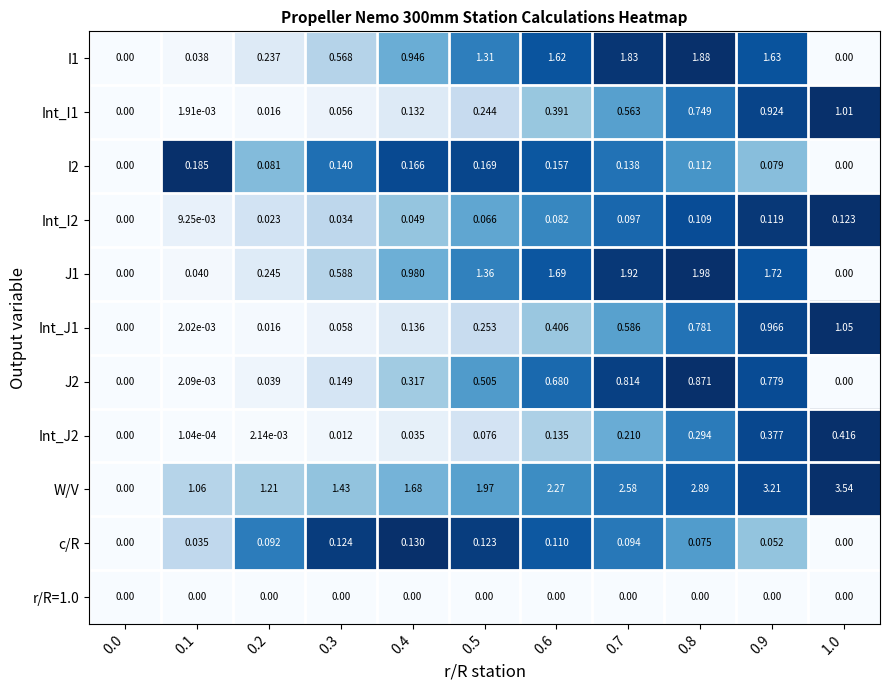

Count the number of categories in the chart.

11